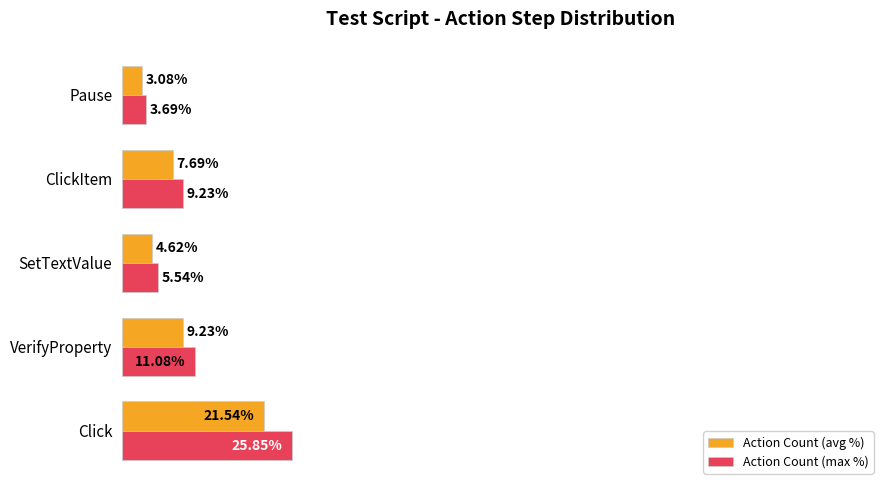

At which category does the chart reach its minimum across all series?

Pause